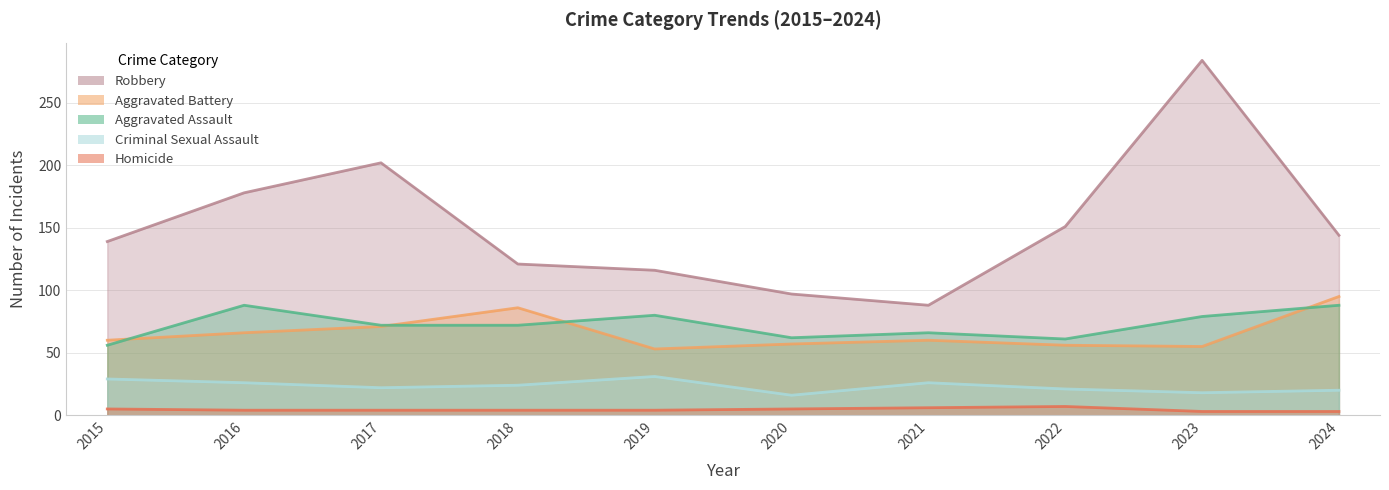

In Aggravated Battery, how many points are higher than both neighbors (excluding endpoints)?

2